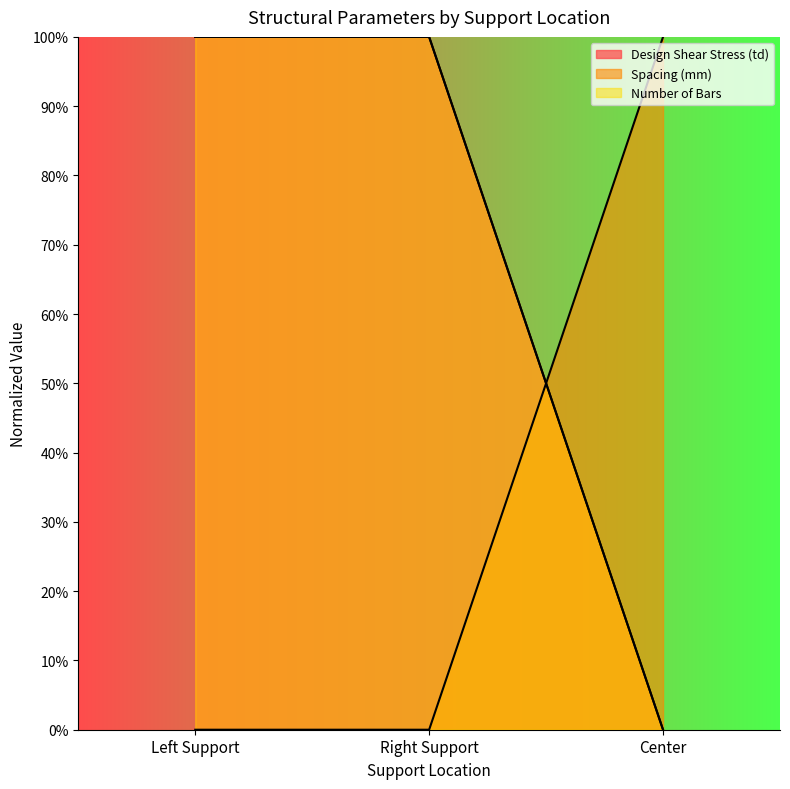

How many lines are shown in the chart?

3